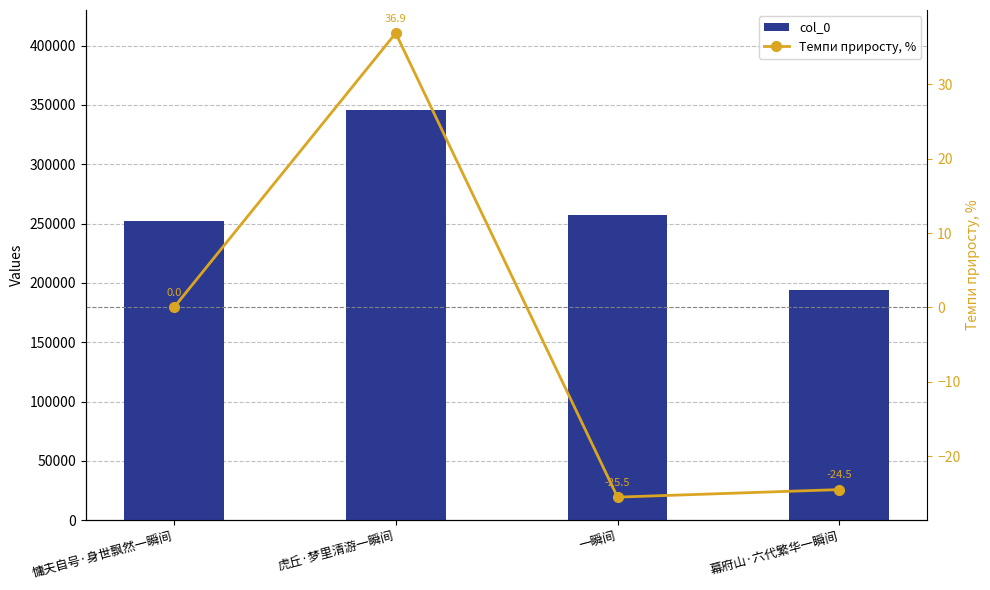

What is the label of the 1st bar from the left?

慵夫自号·身世飘然一瞬间